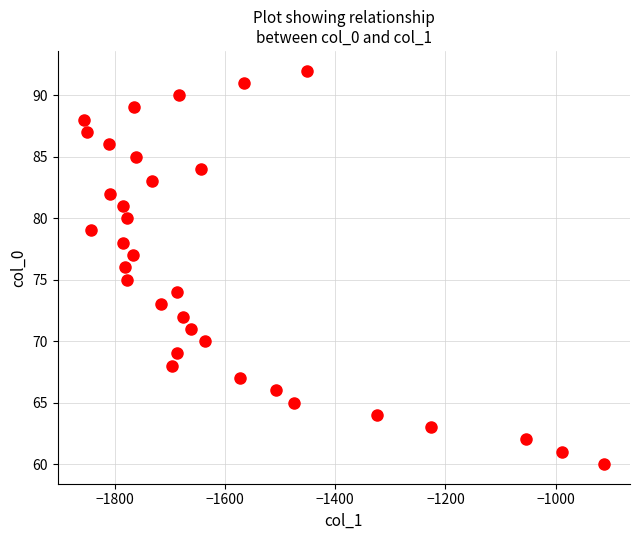

What is the range of Y values (max minus min)?

32